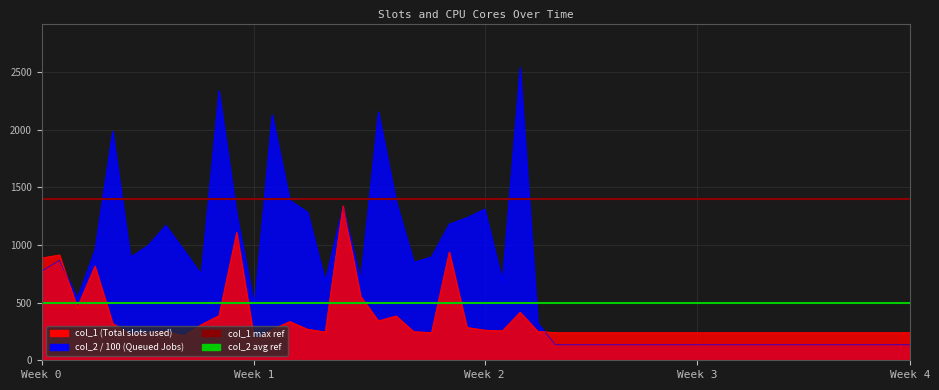

What is the sum of the col_1 max ref values at Week 1 and Week 0?

2800